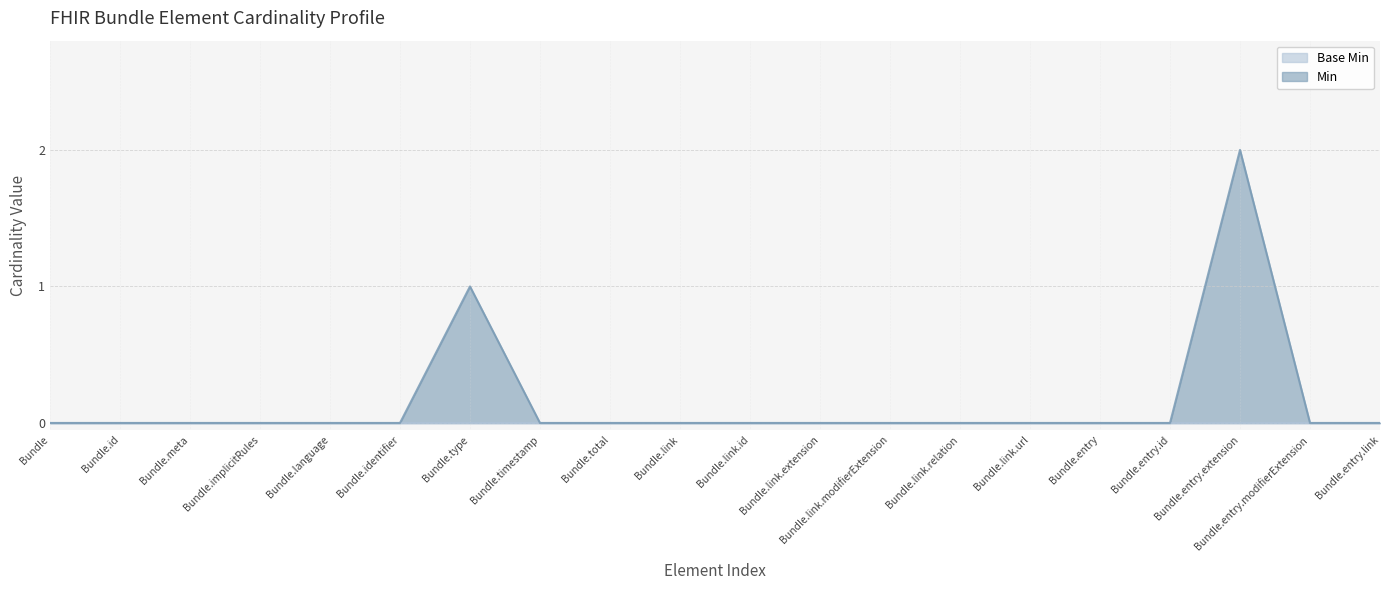

Which category has the highest value across all series?

Bundle.entry.extension